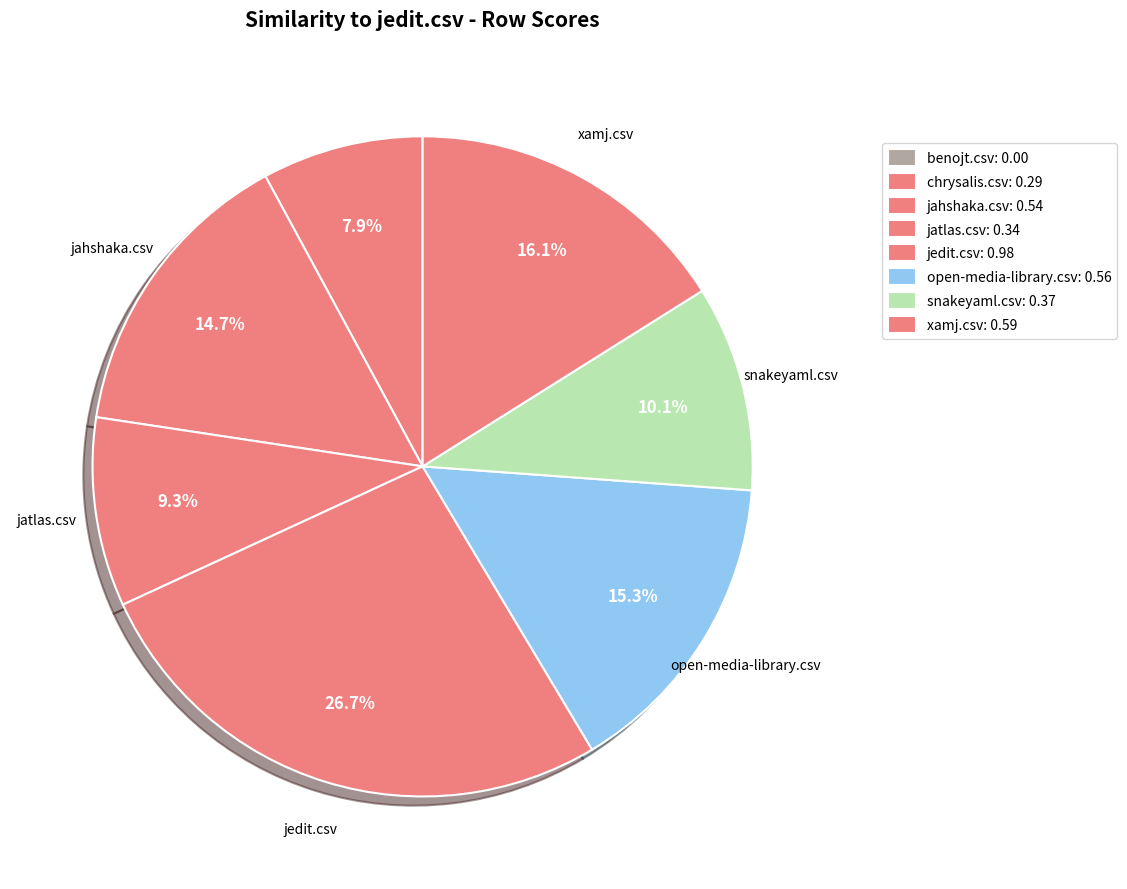

What is the smallest slice in the pie chart?

benojt.csv